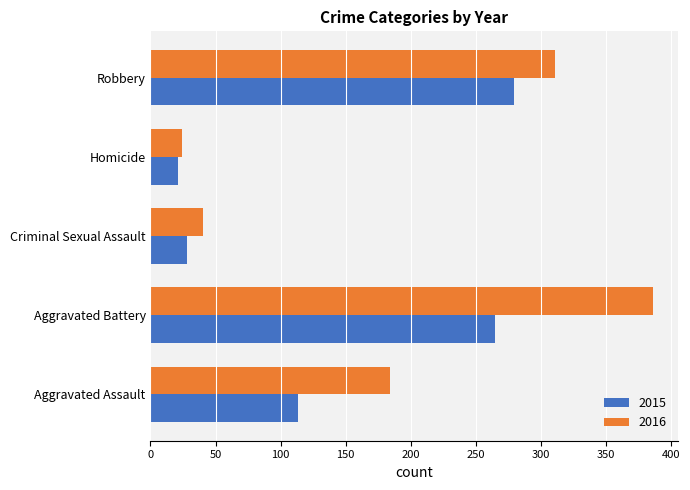

The 2016 series shows 212 at Aggravated Battery. True or false?

False